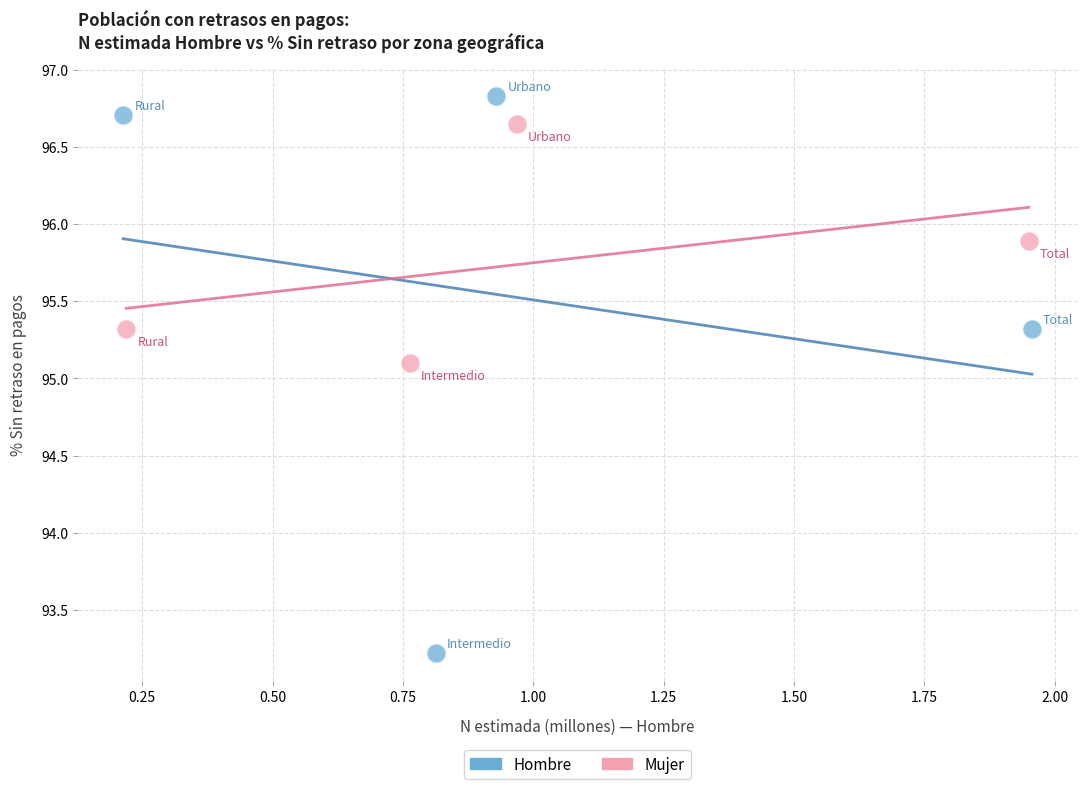

Which series has the widest spread of Y values?

Hombre